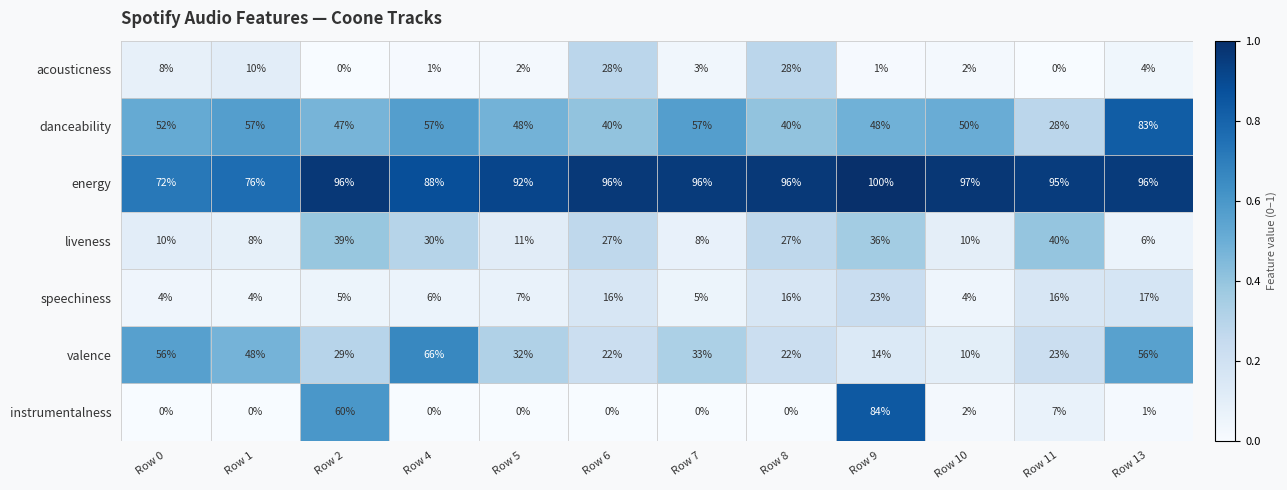

Which series has the widest spread of values?

instrumentalness